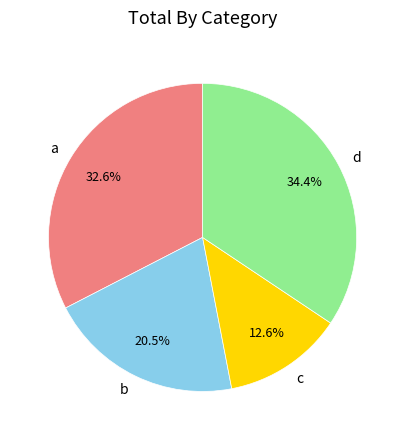

What percentage is the d slice, to the nearest percent?

34%